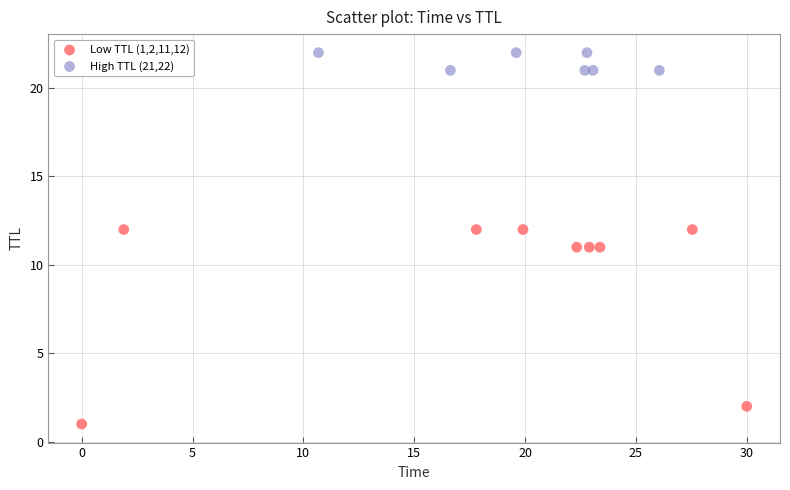

Which series reaches the maximum Y coordinate?

High TTL (21,22)